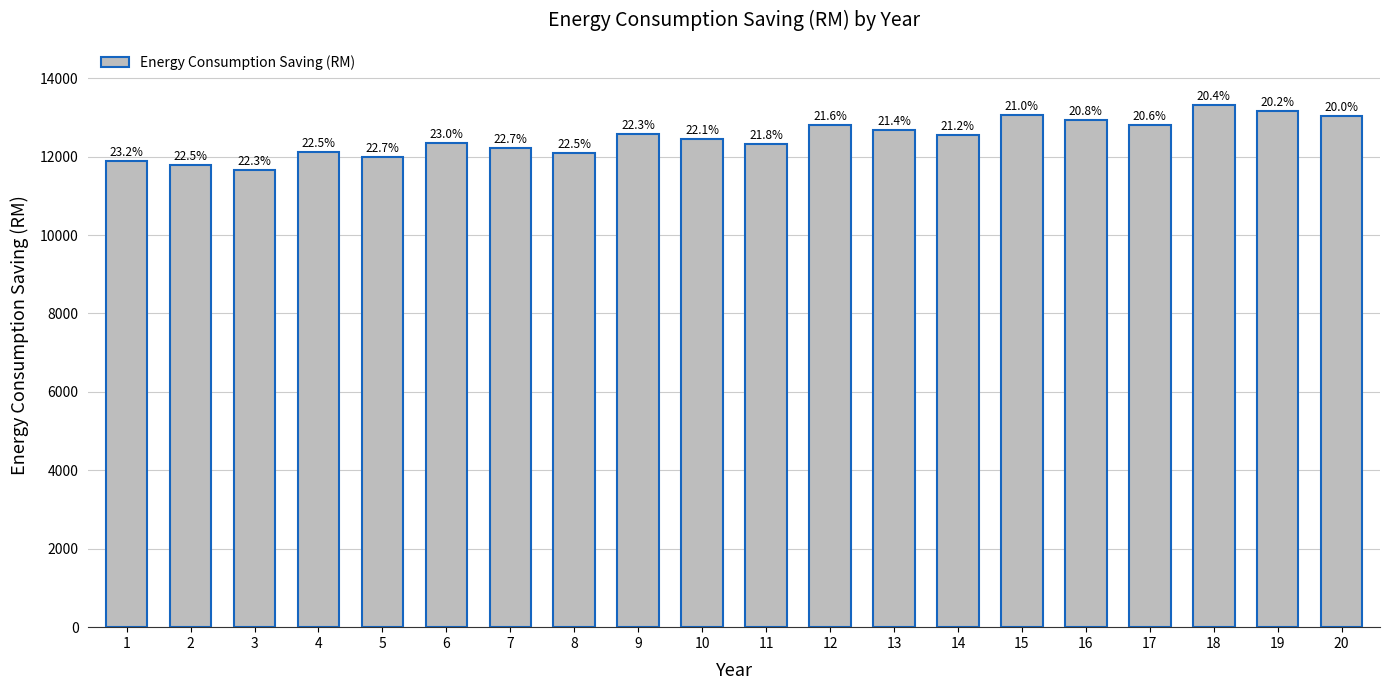

Which has a higher value, 5 or 18?

18